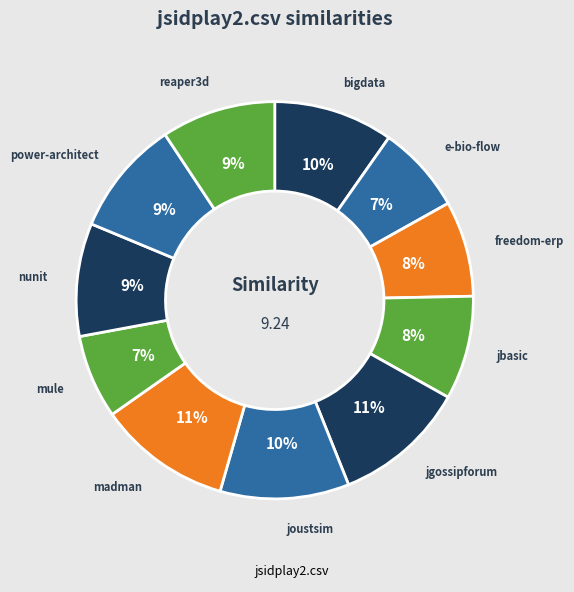

How many segments does this pie chart have?

11